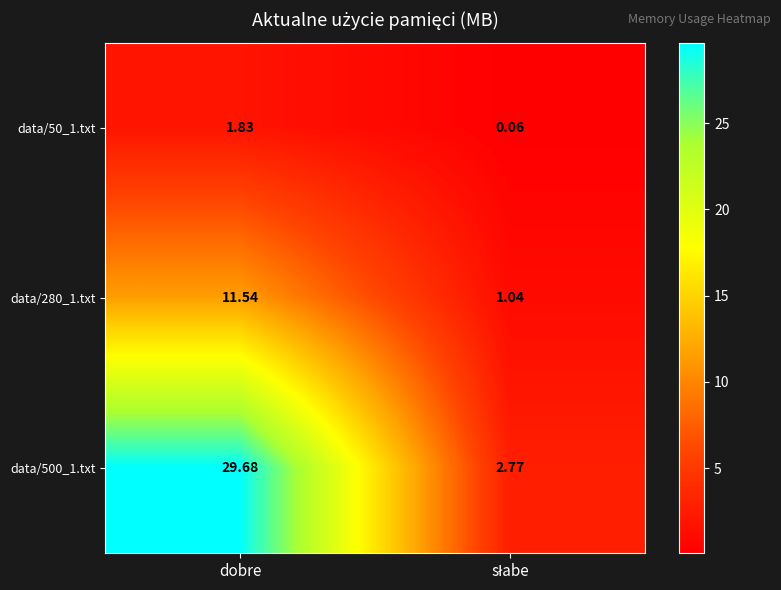

How many data points in data/500_1.txt are less than 29?

1